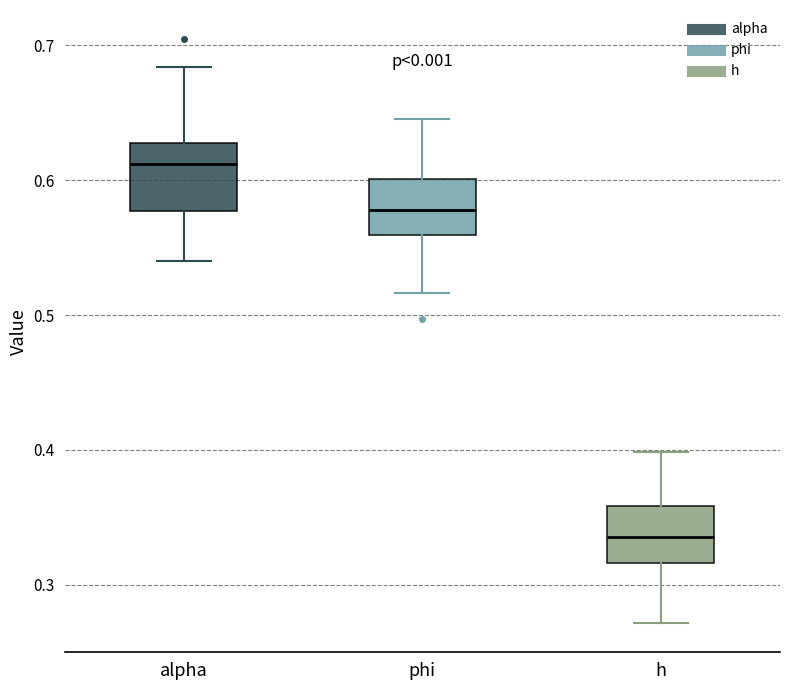

Reading left to right, transcribe this box plot: for each box, give where its median line is, the range the box spans, and where its two whiskers end, as read against the y-axis. The values are not printed on the chart, so give them approximately, as read against the axis.

alpha: median 0.61, box 0.58 to 0.63, whiskers 0.54 to 0.68
phi: median 0.58, box 0.56 to 0.60, whiskers 0.52 to 0.65
h: median 0.34, box 0.32 to 0.36, whiskers 0.27 to 0.40